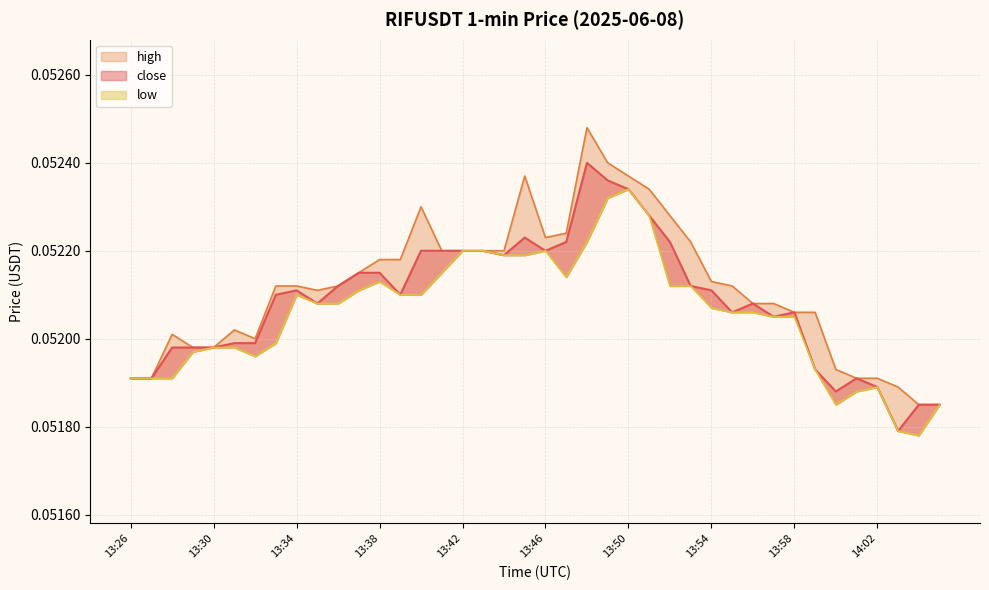

The value of low at 13:26 is 0.1. True or false?

True